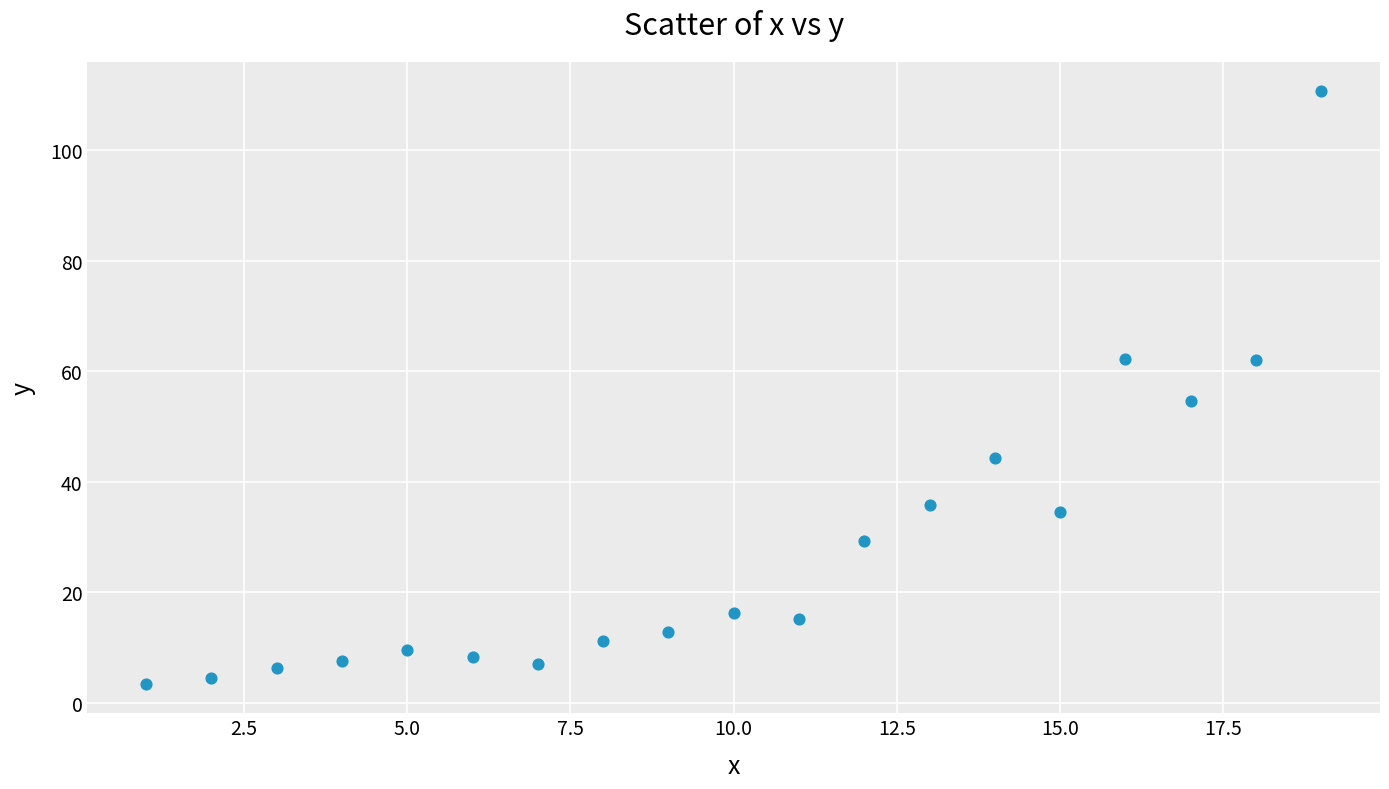

What Y value in the scatter plot is closest to 57?

54.5